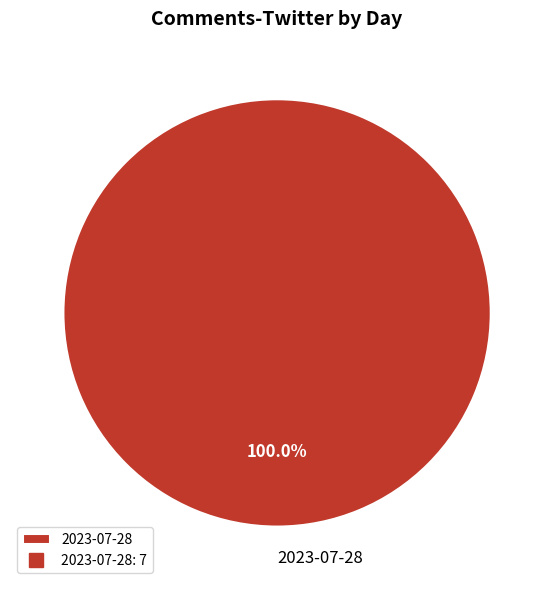

Rank the categories by value from lowest to highest.

2023-07-28